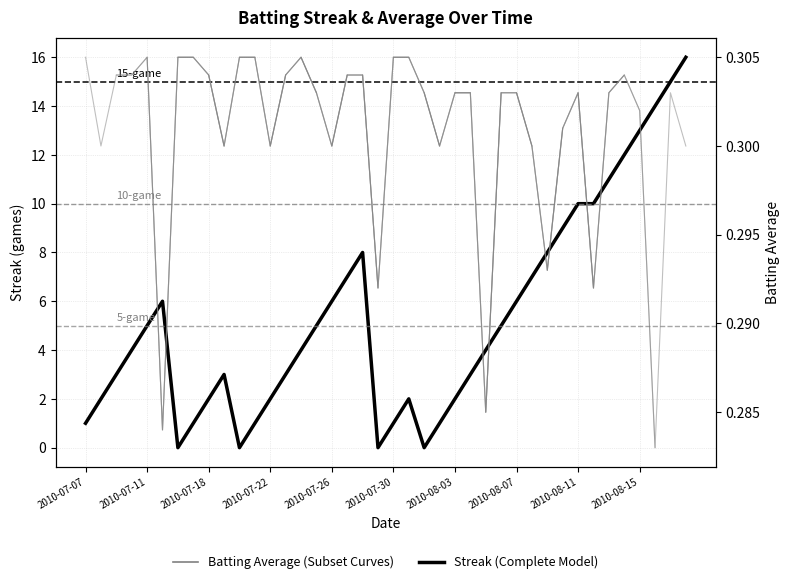

Is it true that the value at 2010-08-08 is 2?

False